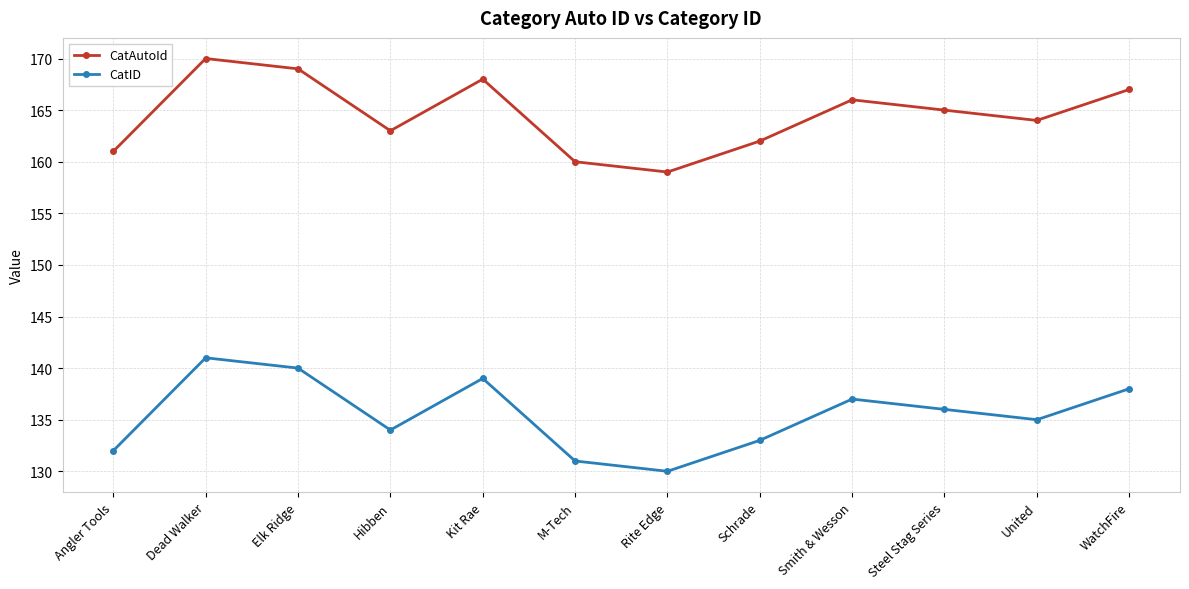

What is the label of the 2nd point from the left?

Dead Walker